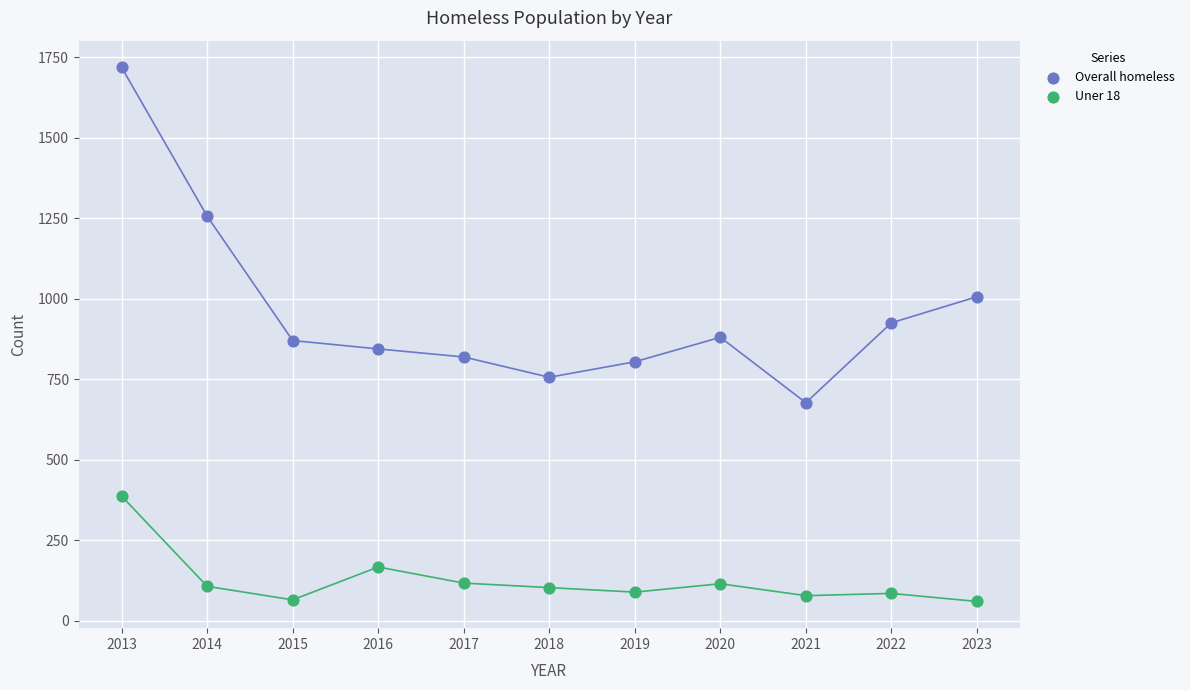

What are all the series names shown in the legend?

Overall homeless, Uner 18